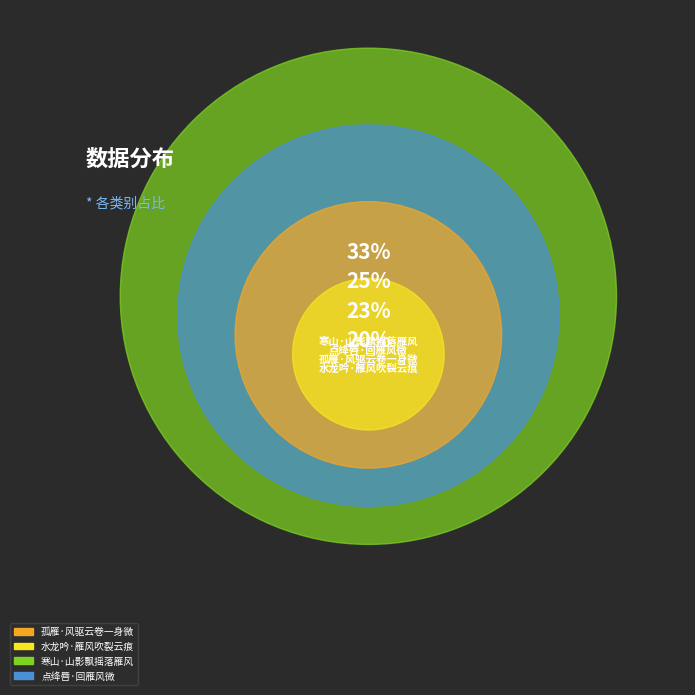

Rank the categories by value from highest to lowest.

寒山·山影飘摇落雁风, 点绛唇·回雁风微, 孤雁·风驱云卷一身微, 水龙吟·雁风吹裂云痕